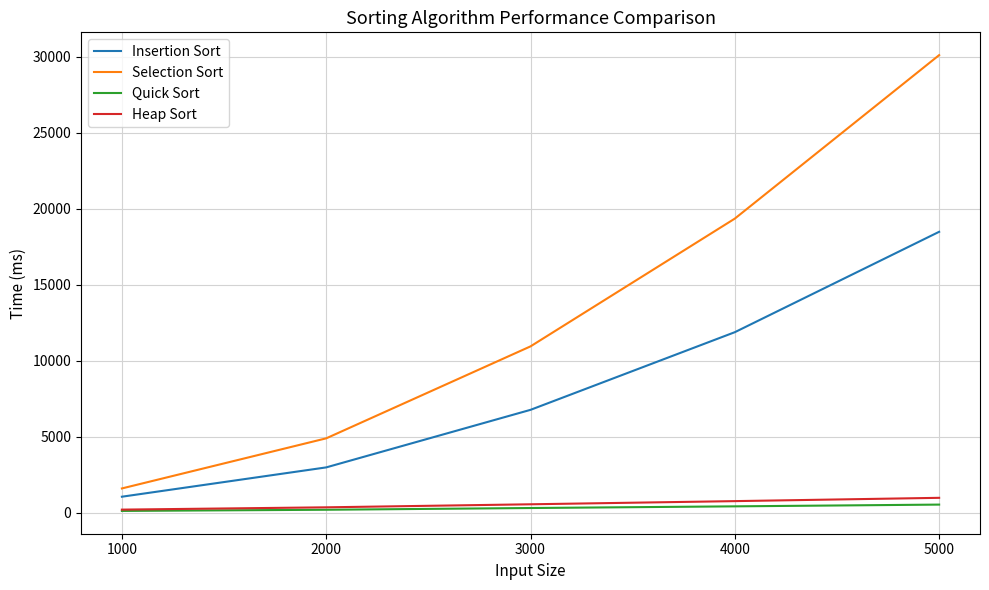

Is it true that Quick Sort equals 109.5 at 1000?

True